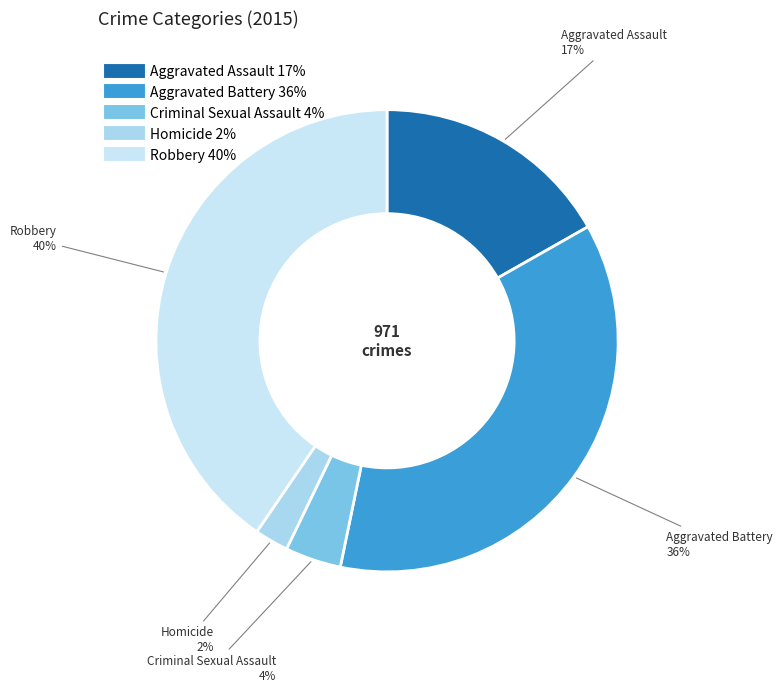

Is there any slice that represents more than half of the pie?

No